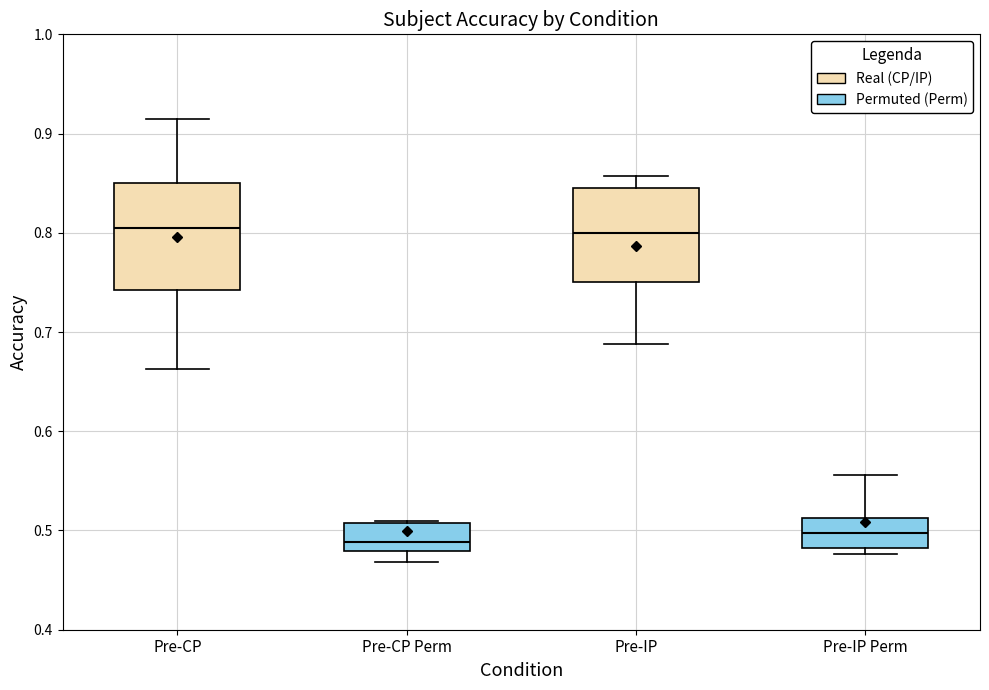

Reading left to right, read every box against the y-axis: the position of its median line, the range the box covers, and the ends of its whiskers. The values are not printed on the chart, so give them approximately, as read against the axis.

Pre-CP: median 0.81, box 0.74 to 0.85, whiskers 0.66 to 0.92
Pre-CP Perm: median 0.49, box 0.48 to 0.51, whiskers 0.47 to 0.51
Pre-IP: median 0.80, box 0.75 to 0.85, whiskers 0.69 to 0.86
Pre-IP Perm: median 0.50, box 0.48 to 0.51, whiskers 0.48 (just below the box's lower edge) to 0.56